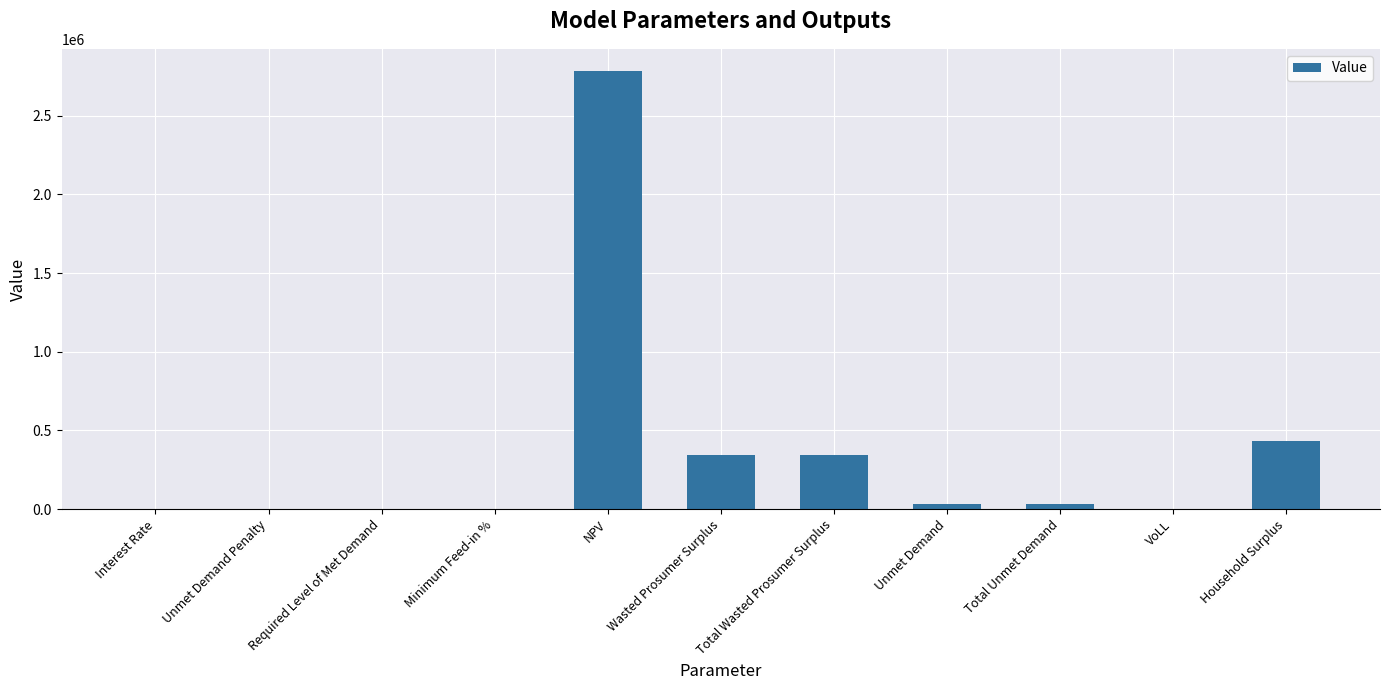

What is the sum of all values?

3971734.2